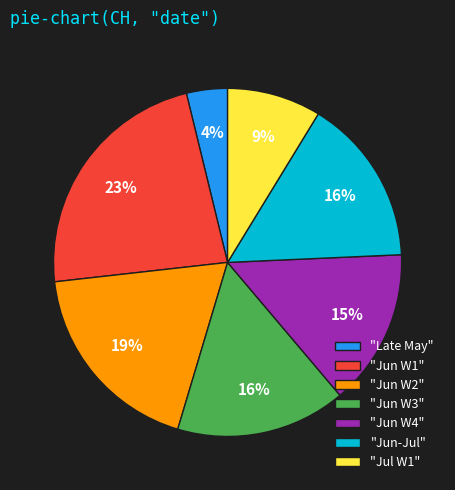

Is it true that "Jun W2" is 19% of the pie?

True